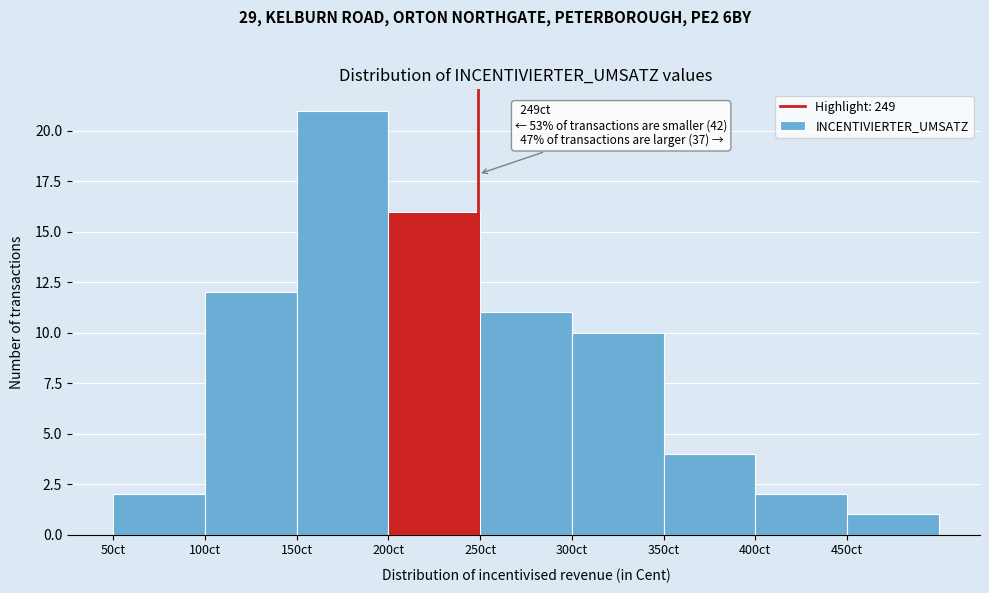

Which range on the x-axis has the tallest bar?

150 to 200